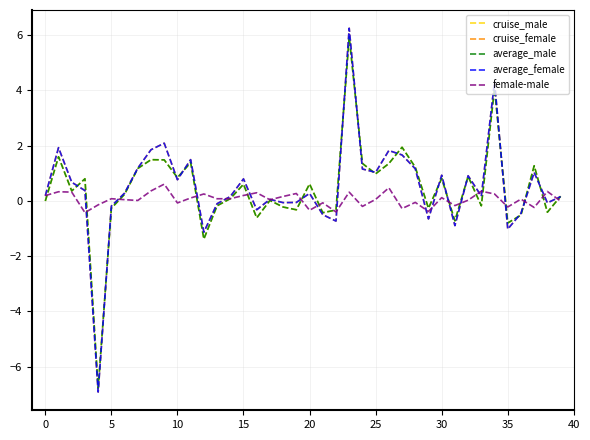

What is the maximum value shown in the chart?

6.2